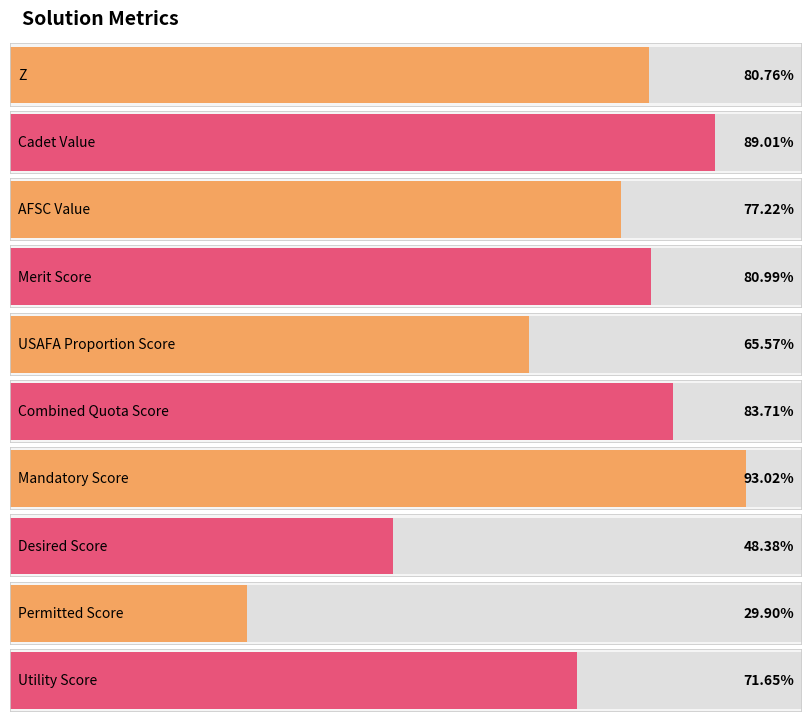

How many bars are there in total?

10